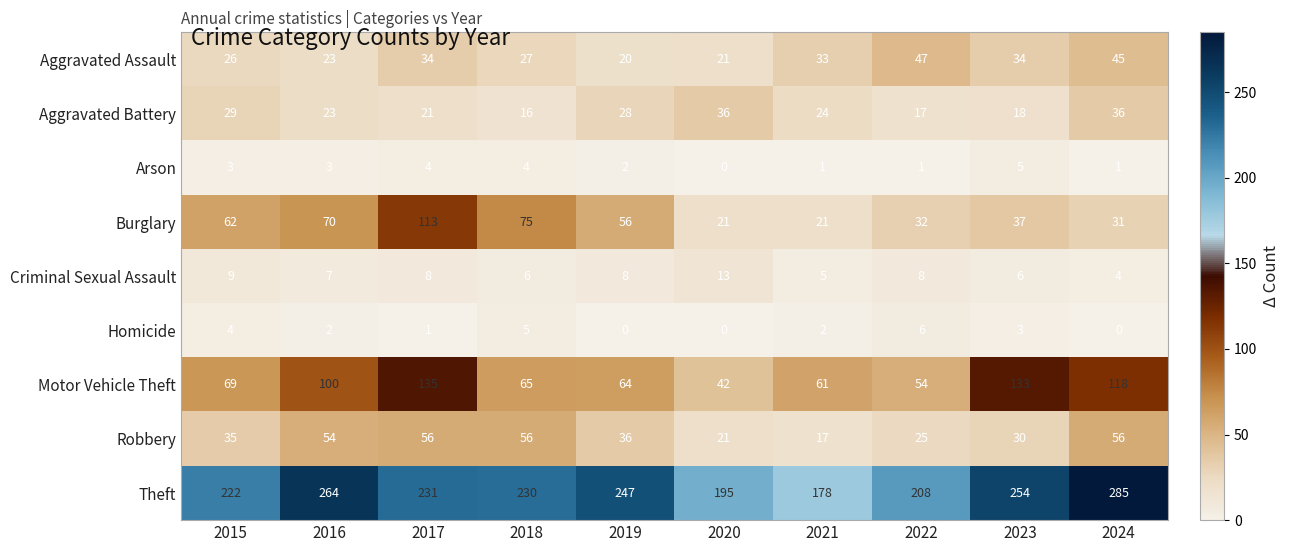

At how many categories does at least one series exceed 64?

10